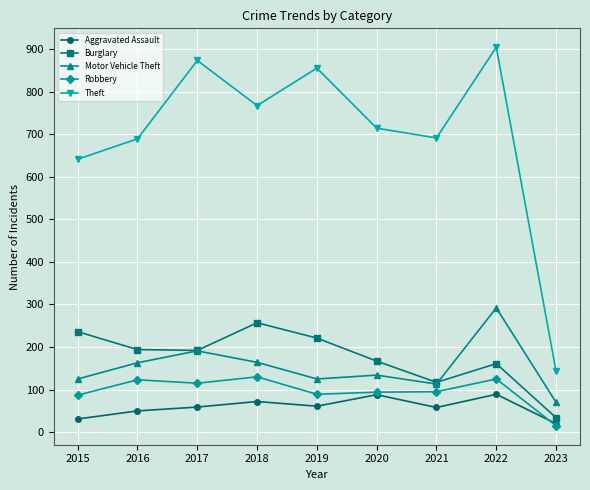

What is the sum of all Theft values?

6277